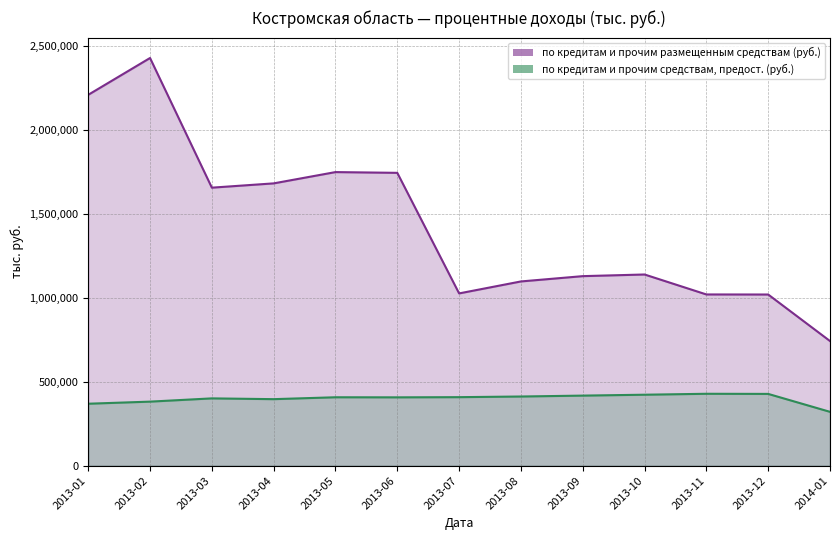

At which category is the sum across all series the highest?

2013-02